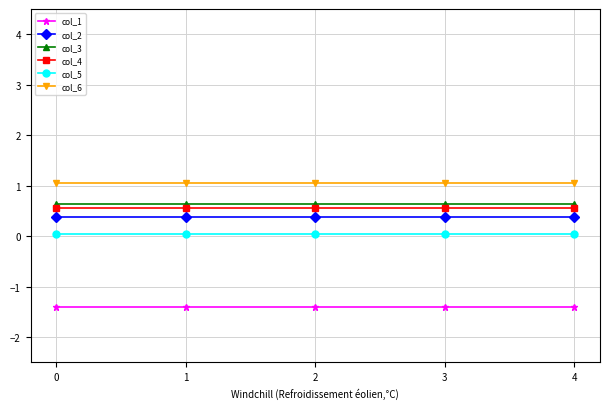

True or false: col_2 and col_1 cross at least once.

False